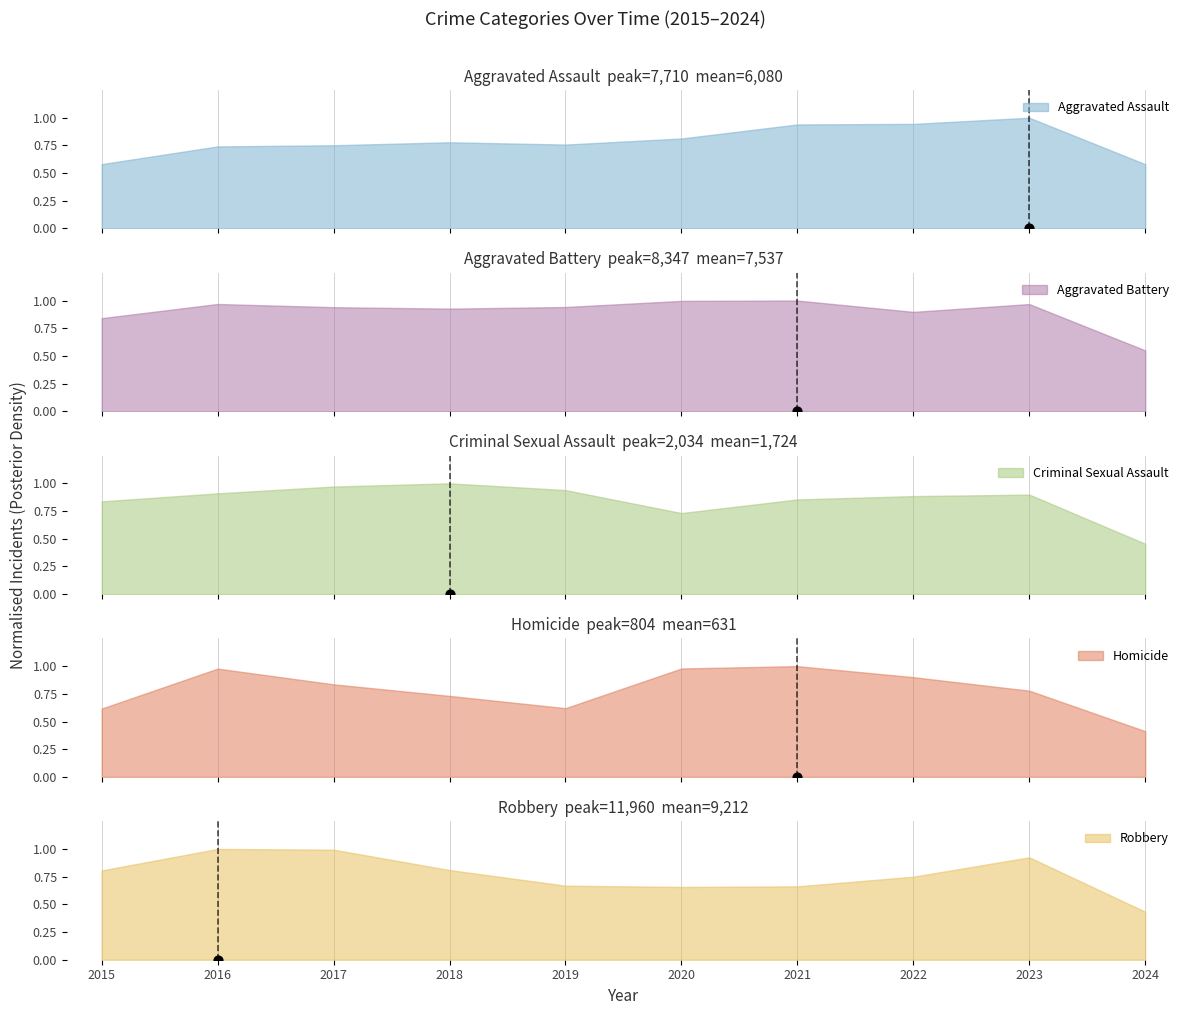

Which series reaches the minimum Y coordinate?

Homicide